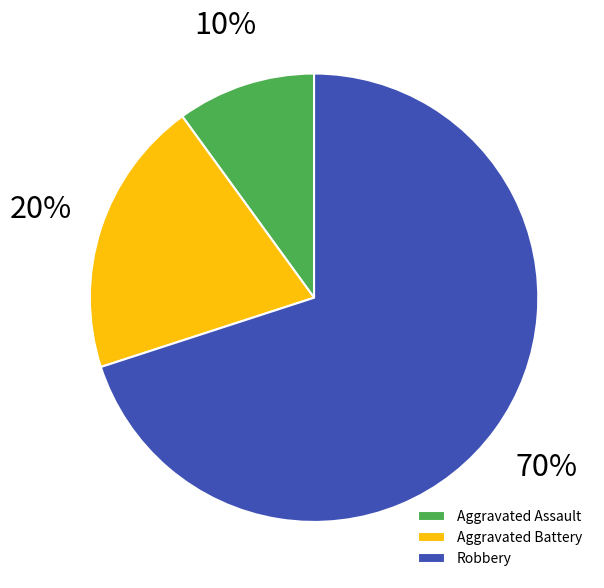

Is Aggravated Assault the majority of the pie?

No